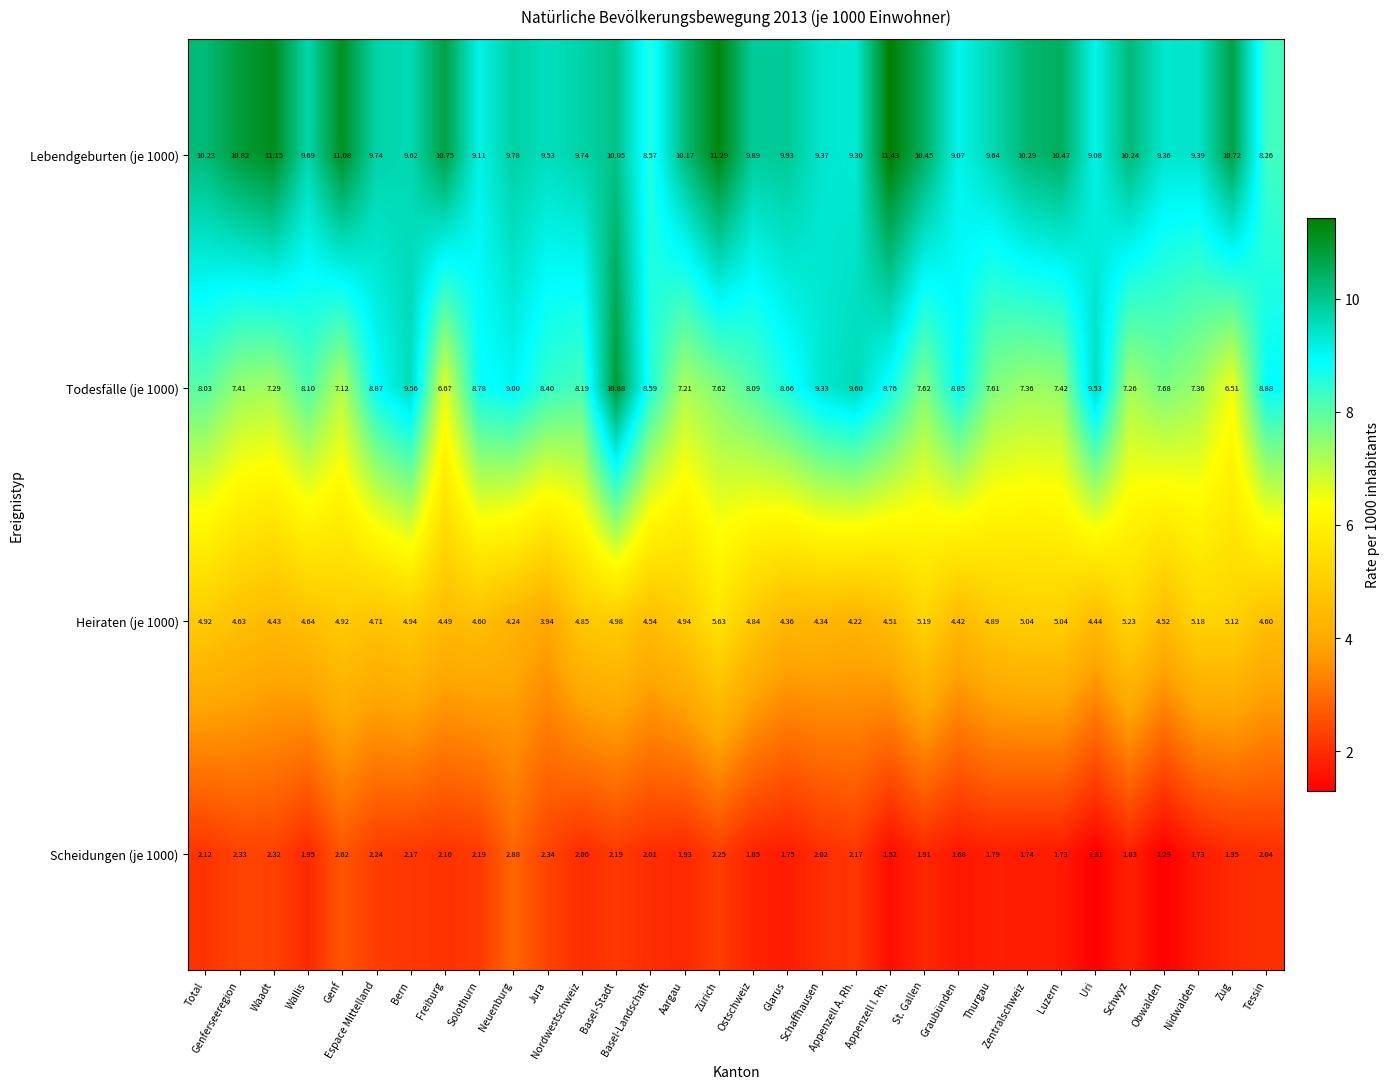

Which series has the largest total across all categories?

Lebendgeburten (je 1000)